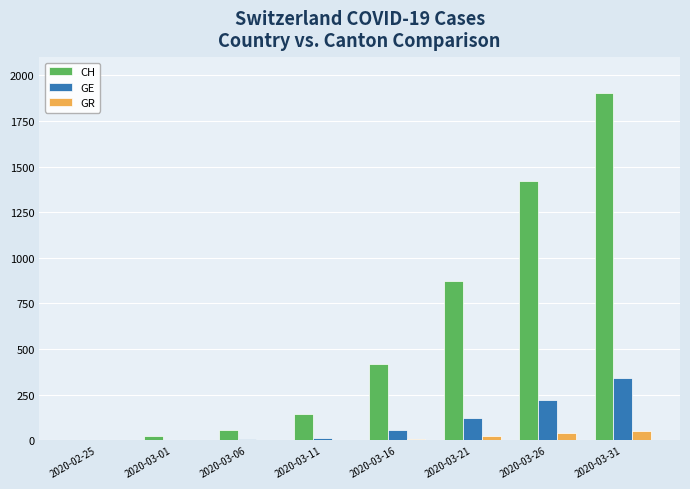

What is the maximum value shown in the chart?

1904